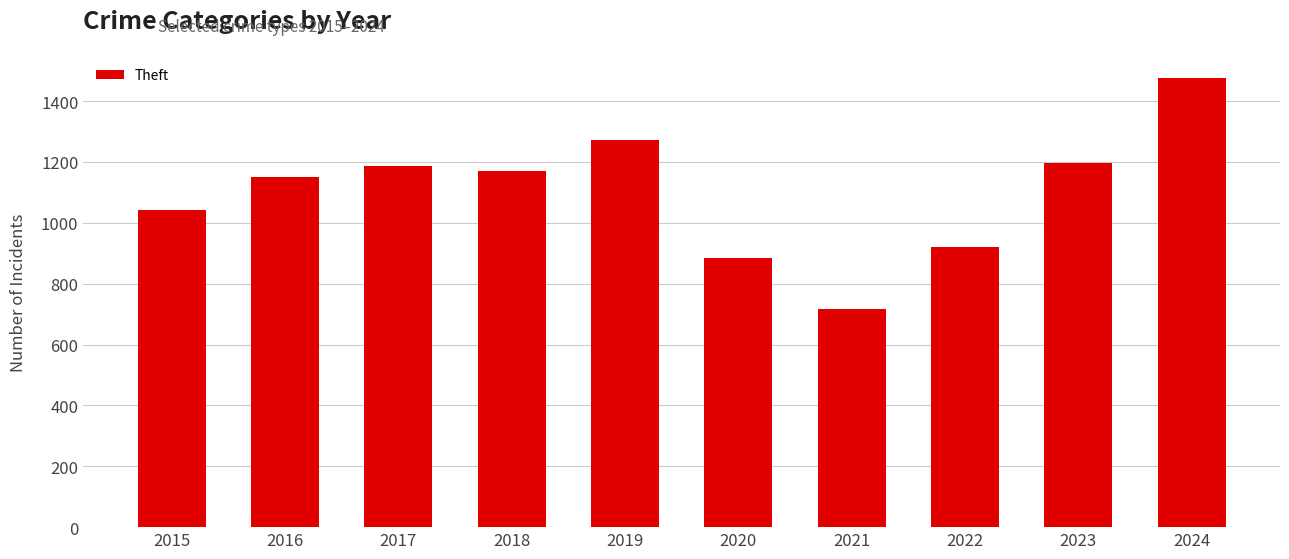

Is it true that the value at 2020 is 884?

True